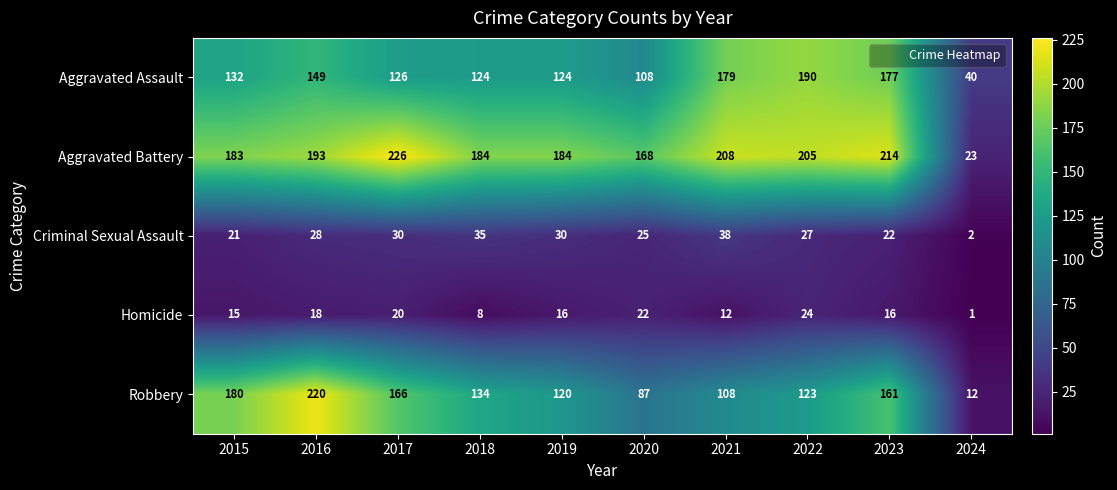

At which label is Criminal Sexual Assault closest to 20?

2015